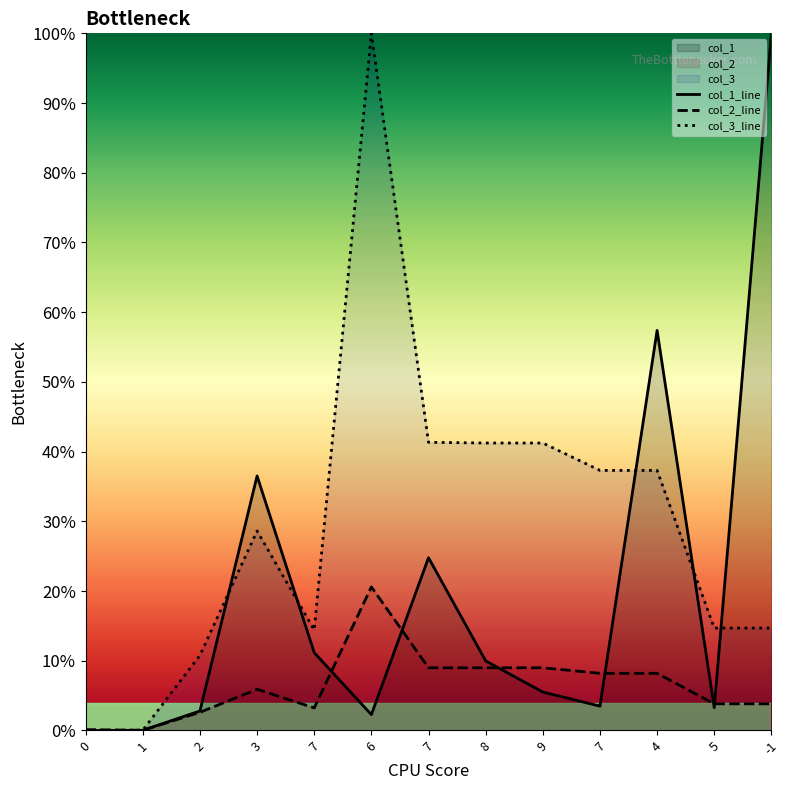

Between 1 and 3, which series saw the biggest shift?

col_1_line